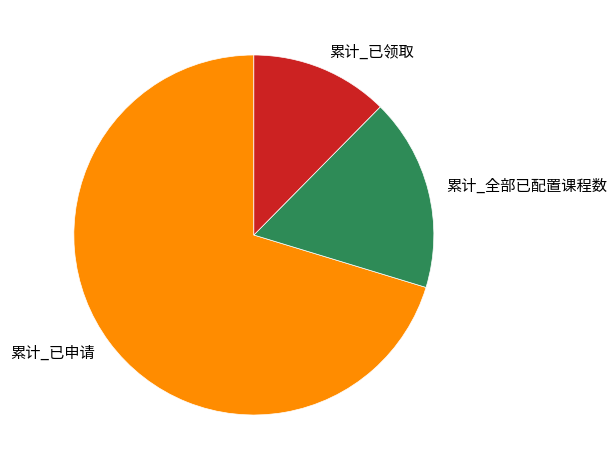

Count the number of slices in the pie.

3